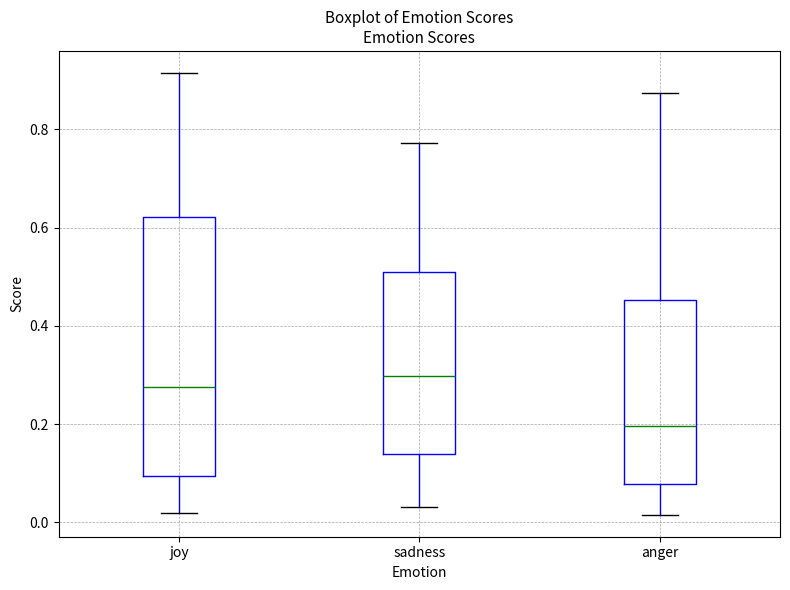

Reading left to right, transcribe this box plot: for each box, give where its median line is, the range the box spans, and where its two whiskers end, as read against the y-axis. The values are not printed on the chart, so give them approximately, as read against the axis.

joy: median 0.28, box 0.10 to 0.62, whiskers 0.02 to 0.92
sadness: median 0.30, box 0.14 to 0.52, whiskers 0.04 to 0.78
anger: median 0.20, box 0.08 to 0.46, whiskers 0.02 to 0.88